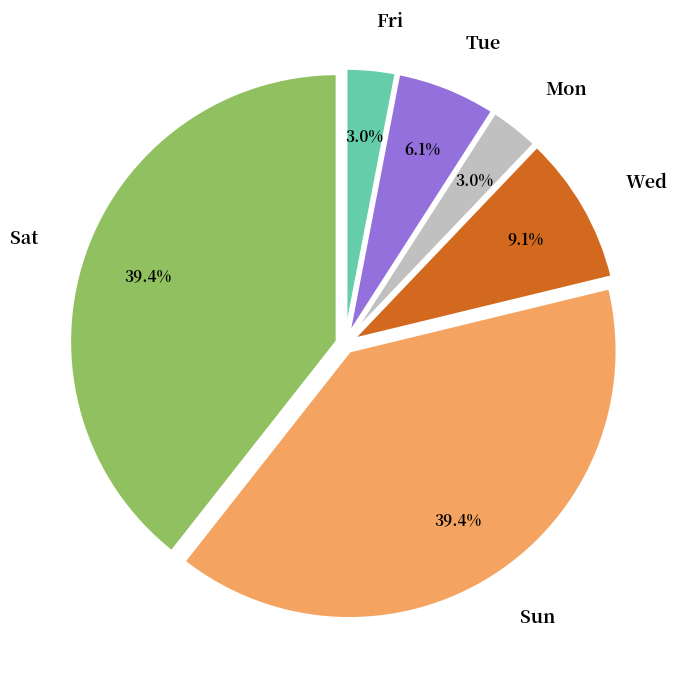

What percentage is NOT represented by Tue?

93.9%